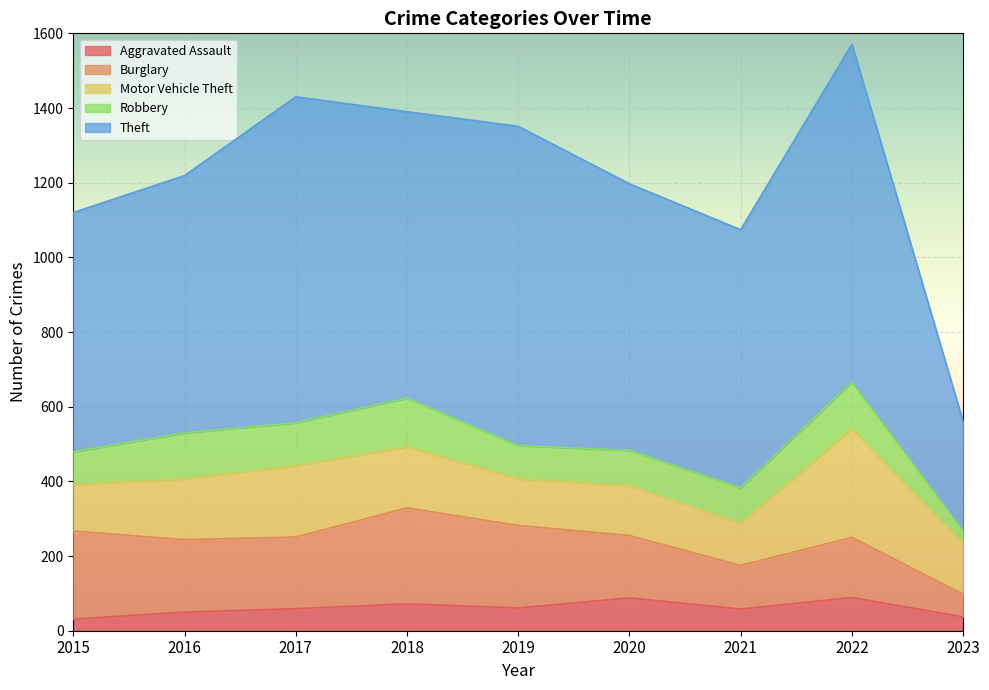

True or false: Motor Vehicle Theft and Aggravated Assault cross at least once.

False